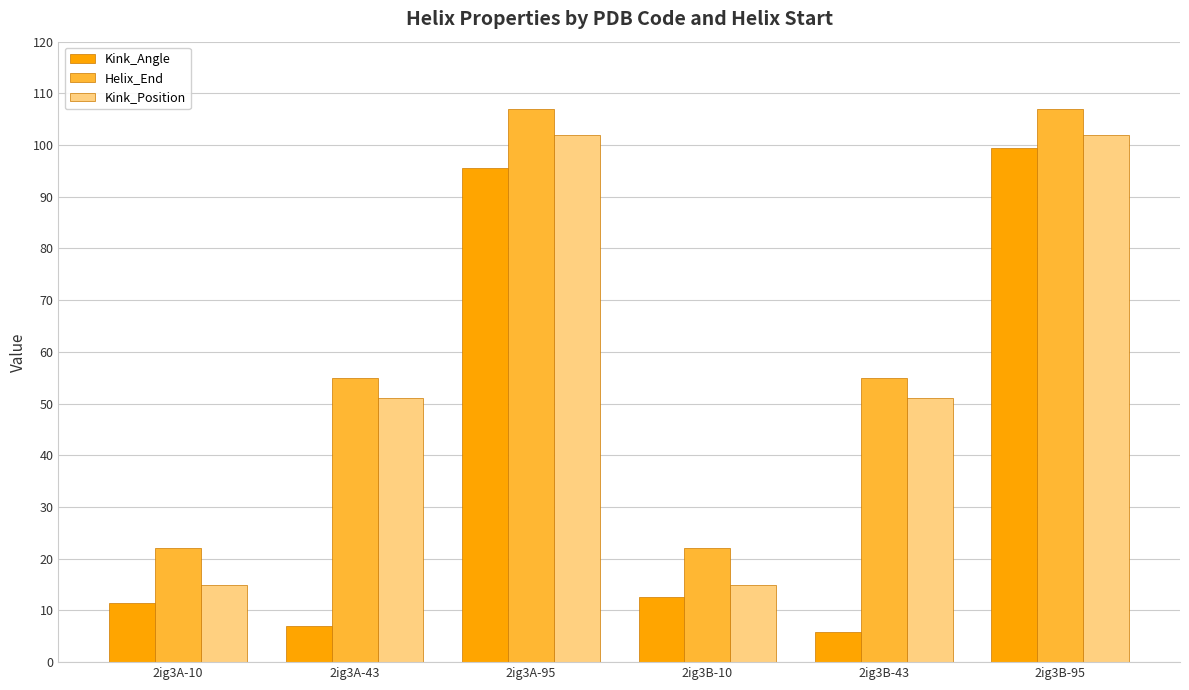

How many values in the Kink_Angle series are below 12?

3